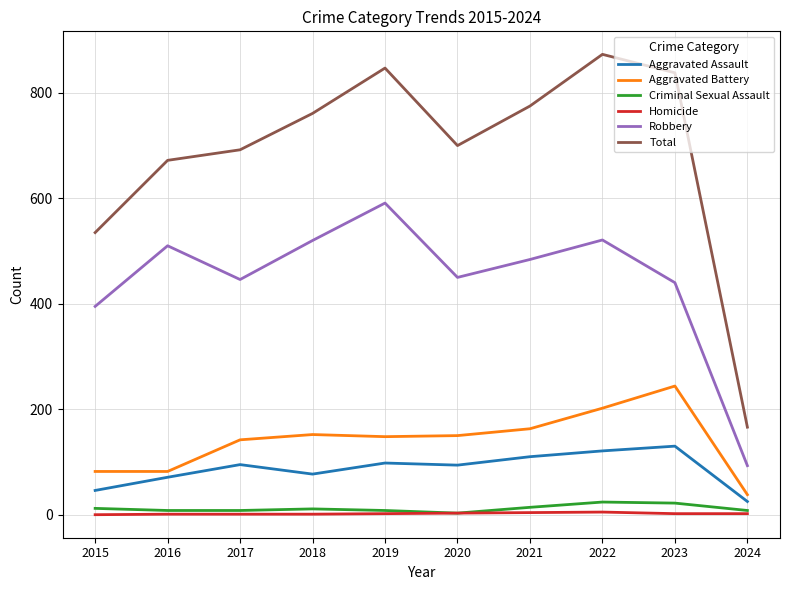

The Aggravated Battery series shows 82 at 2016. True or false?

True